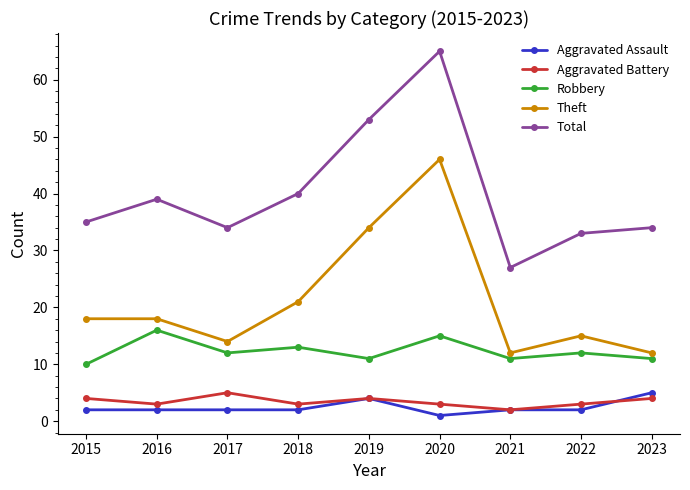

True or false: Aggravated Assault has more than 0 interior local peaks.

True